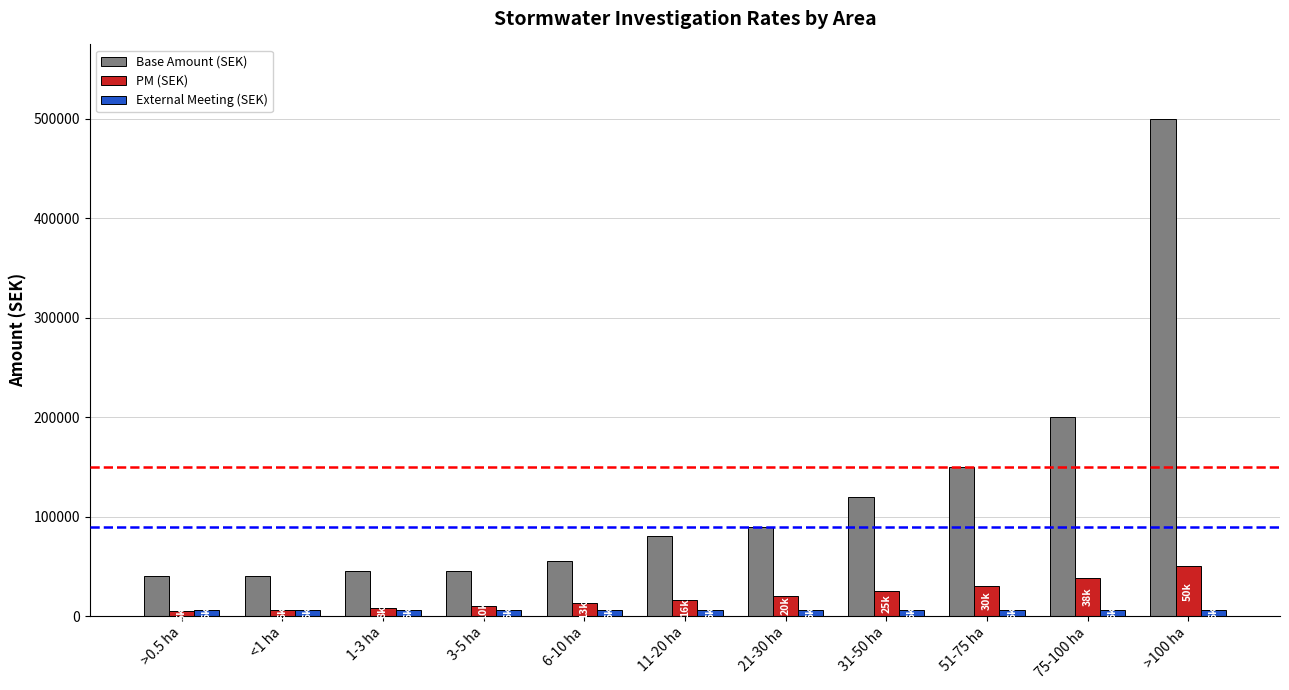

Which series has the largest range (max minus min)?

Base Amount (SEK)